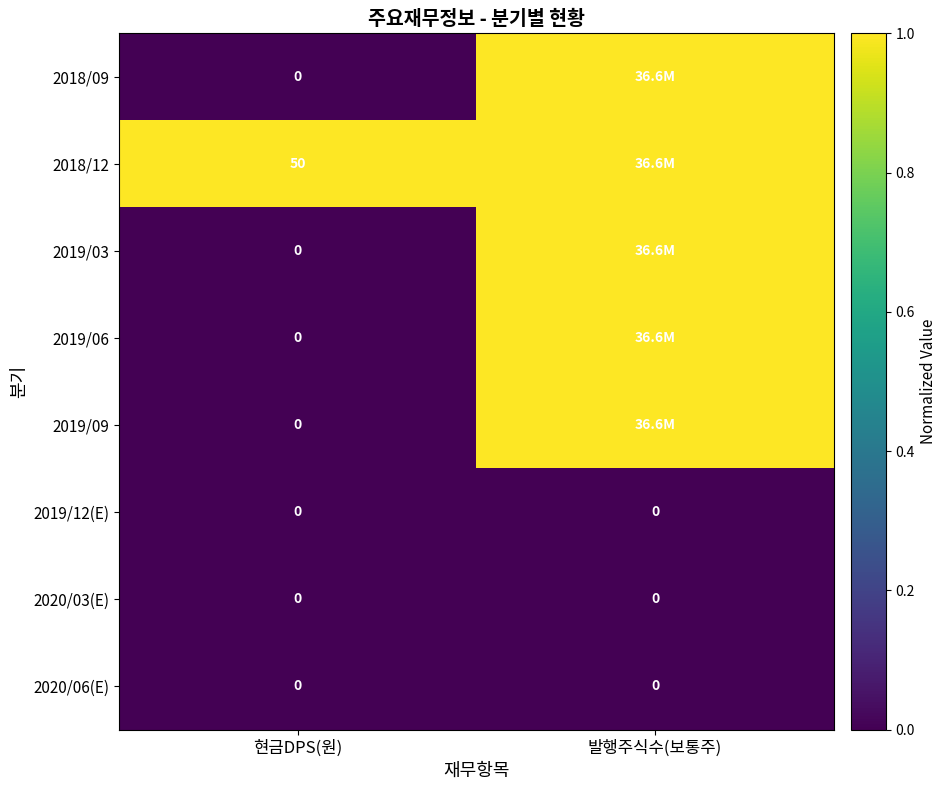

The value of 2018/12 at 현금DPS(원) is 0. True or false?

False